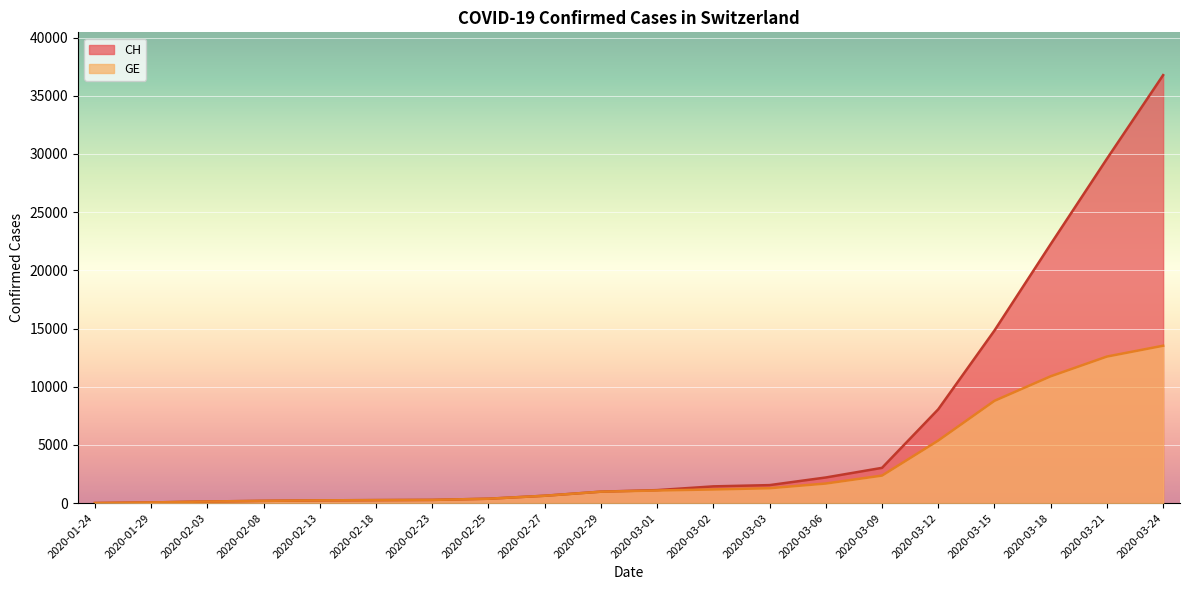

Does the chart display data point markers on the line(s)?

No